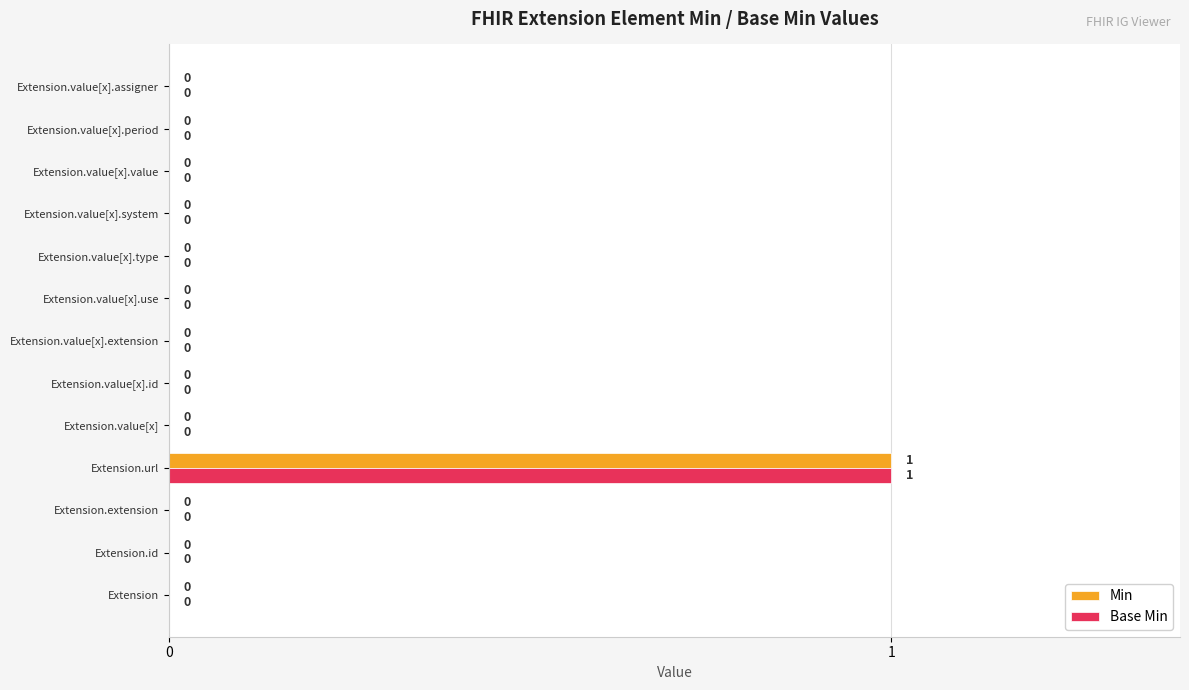

What is the maximum value shown in the chart?

1